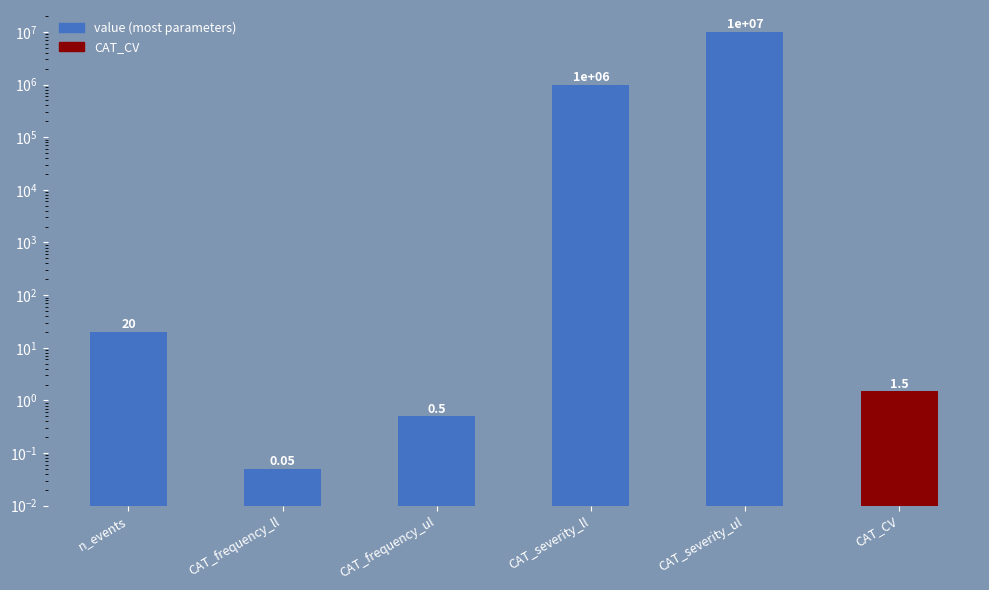

How many values exceed 20?

2